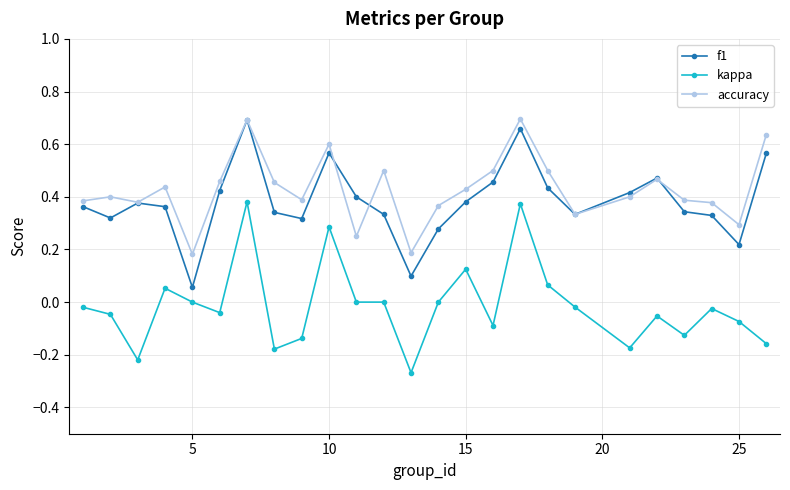

True or false: f1 has more than 1 interior local peaks.

True